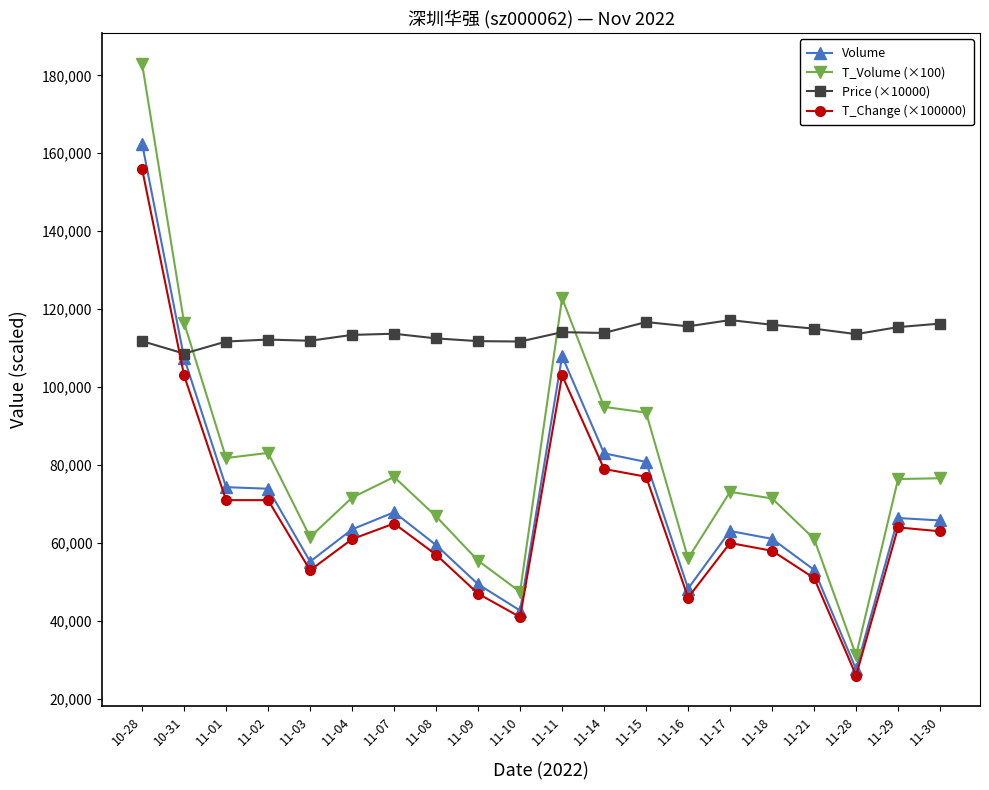

At which label does Price (×10000) reach its minimum?

10-31